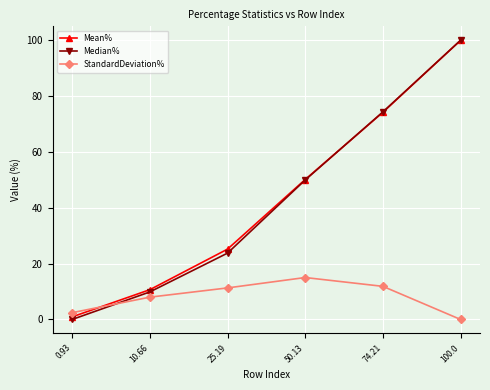

The value of Mean% at 50.13 is 50.1. True or false?

True